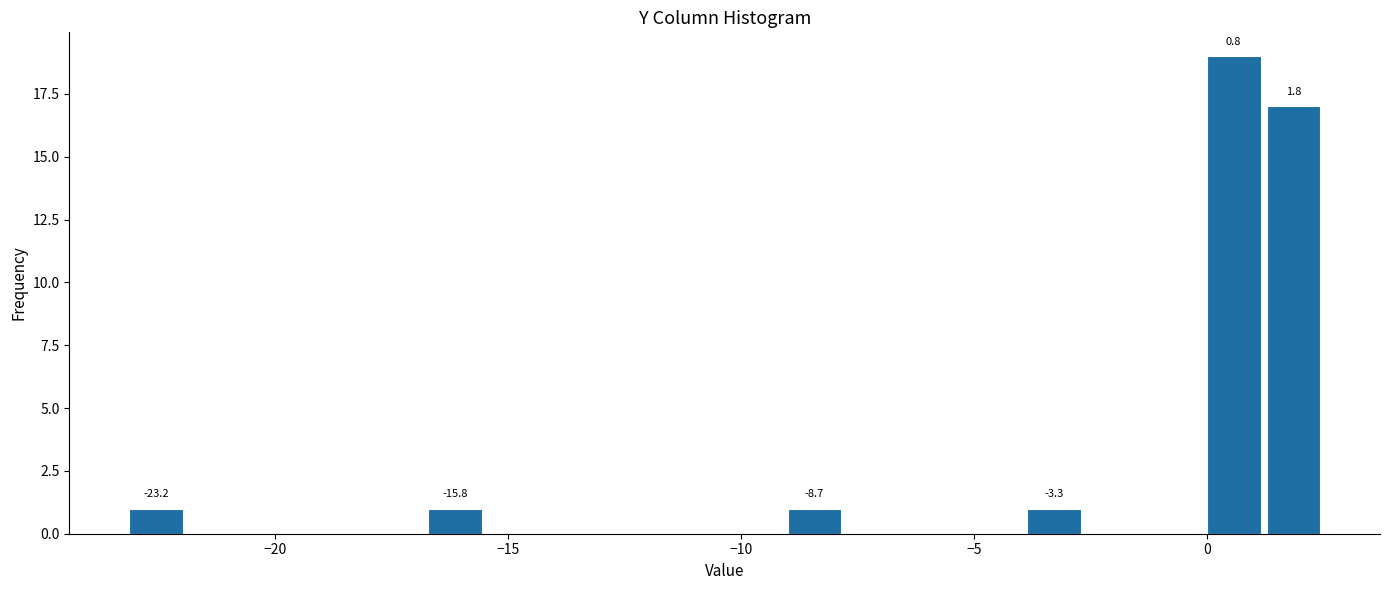

Read against the x-axis, roughly where is the centre of the tallest bar?

0.5